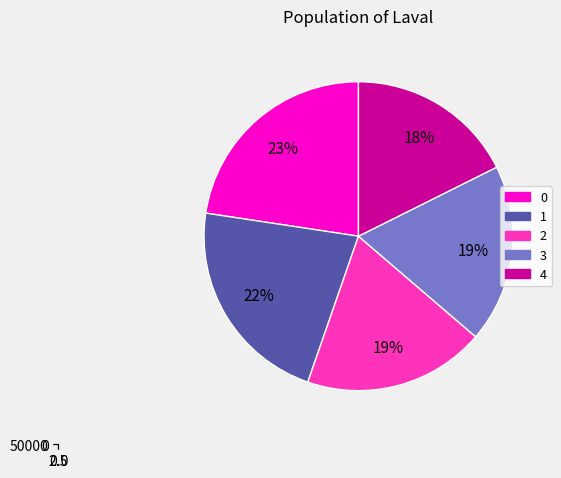

To the nearest percent, what is the difference between the largest and smallest slice percentages?

5%